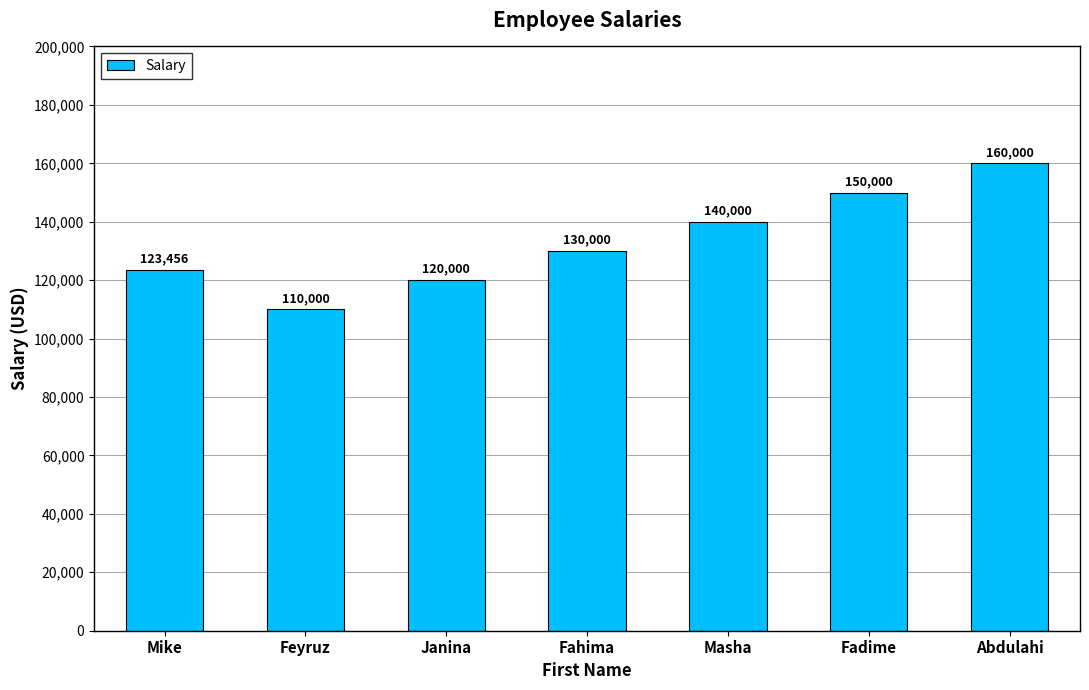

Is it true that the value at Mike is 163153?

False